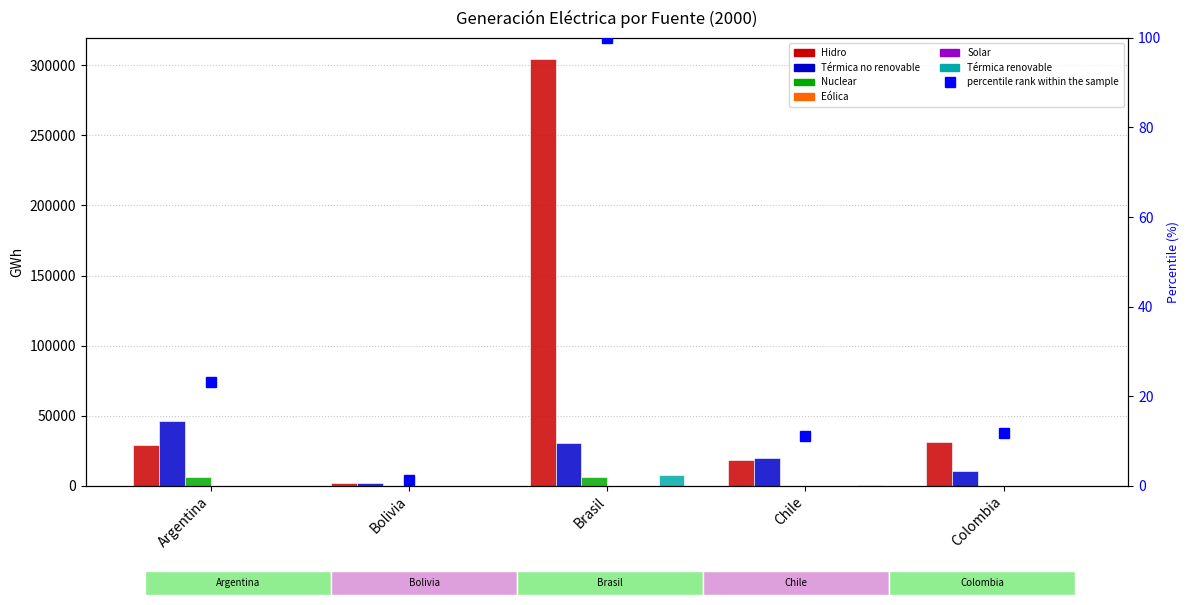

Which label corresponds to the largest value in the chart?

Brasil